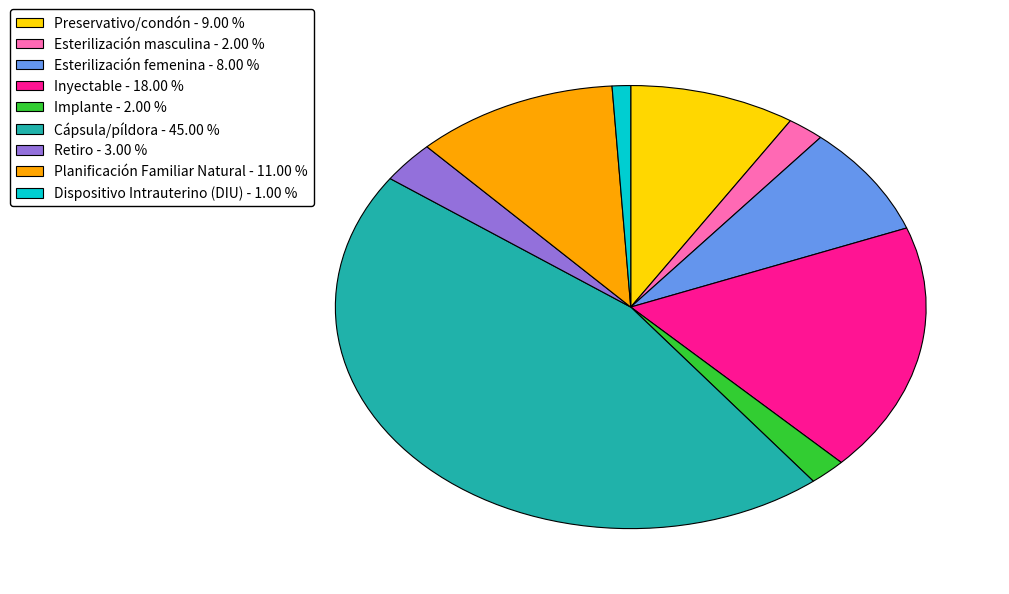

Which has a higher value, Dispositivo Intrauterino (DIU) - 1.00 % or Retiro - 3.00 %?

Retiro - 3.00 %